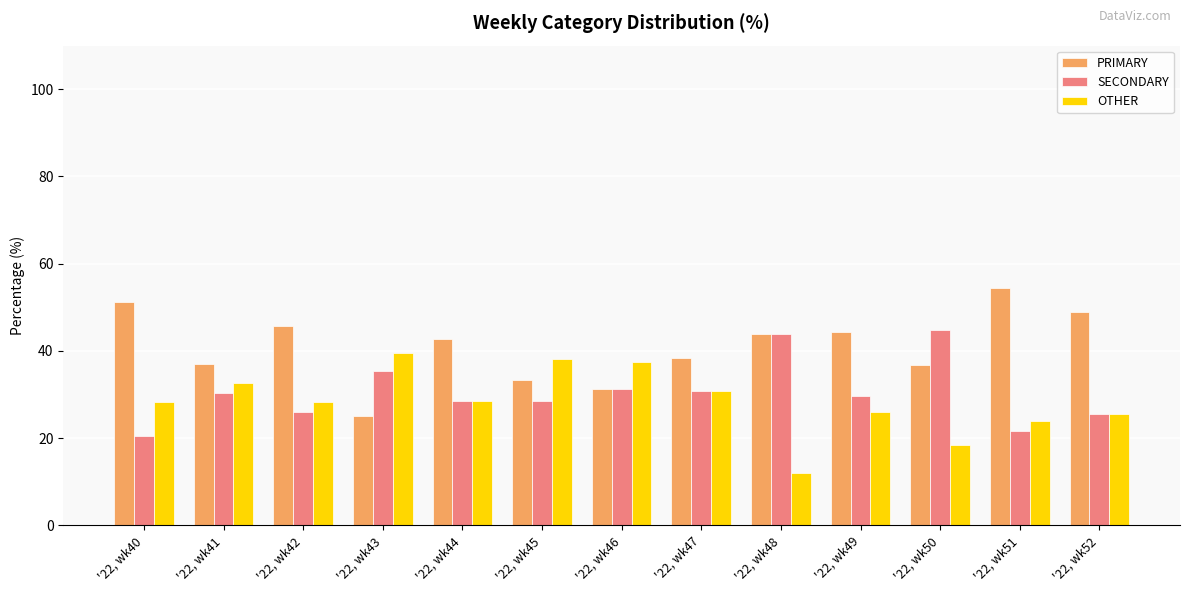

The SECONDARY series shows 49.2 at '22, wk46. True or false?

False